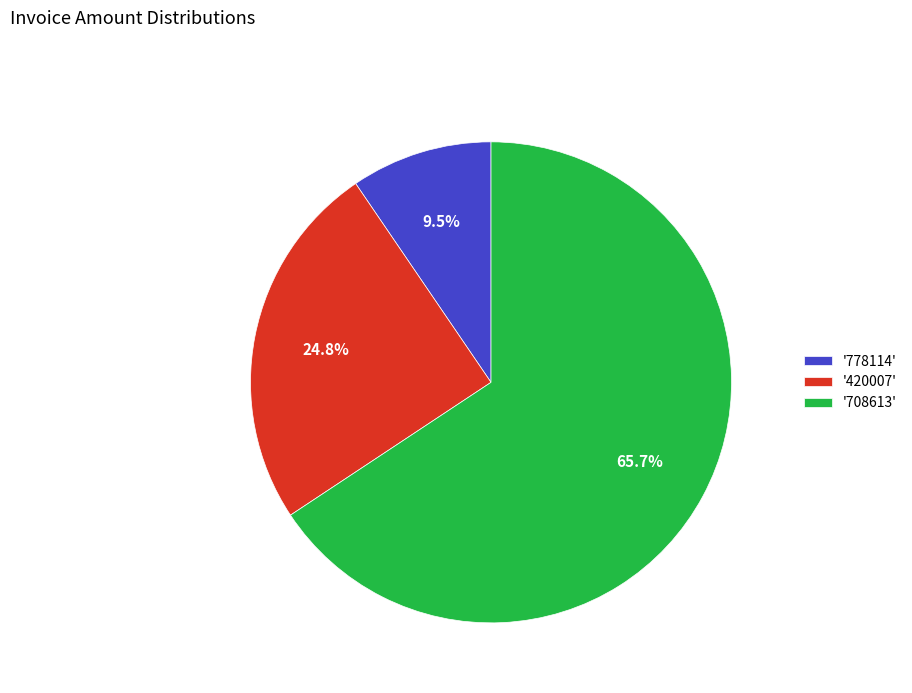

Approximately how many times larger is the value at '708613' compared to '778114'?

6.9